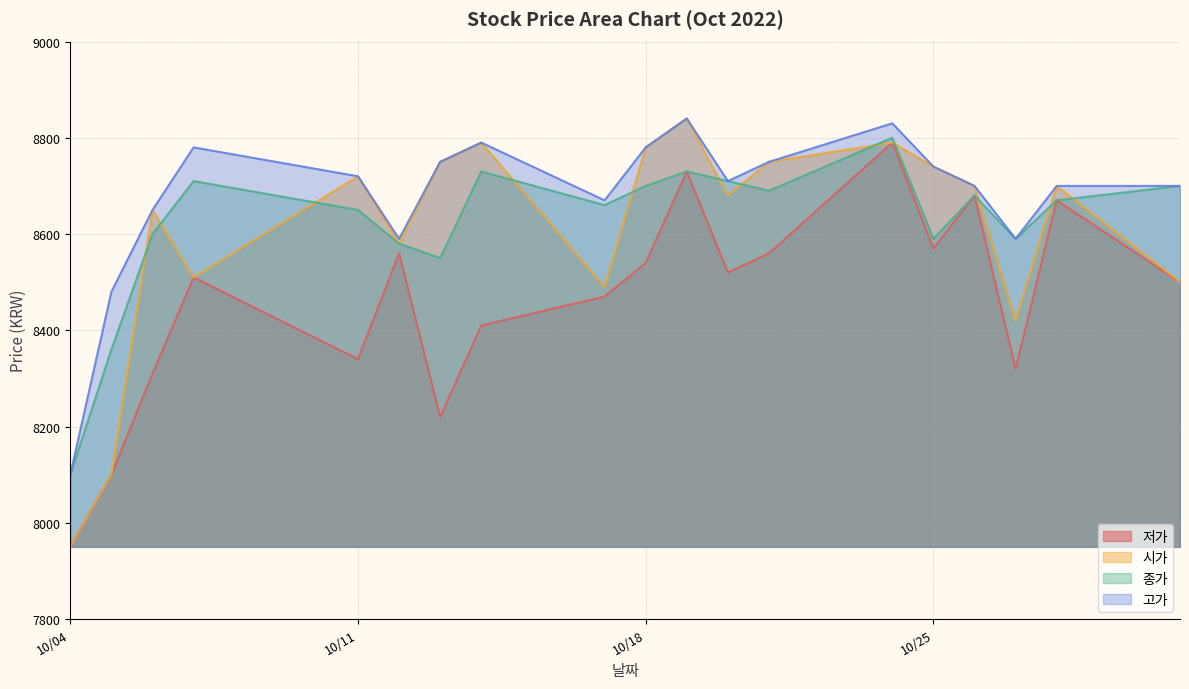

True or false: 종가 has more than 1 interior local peaks.

True